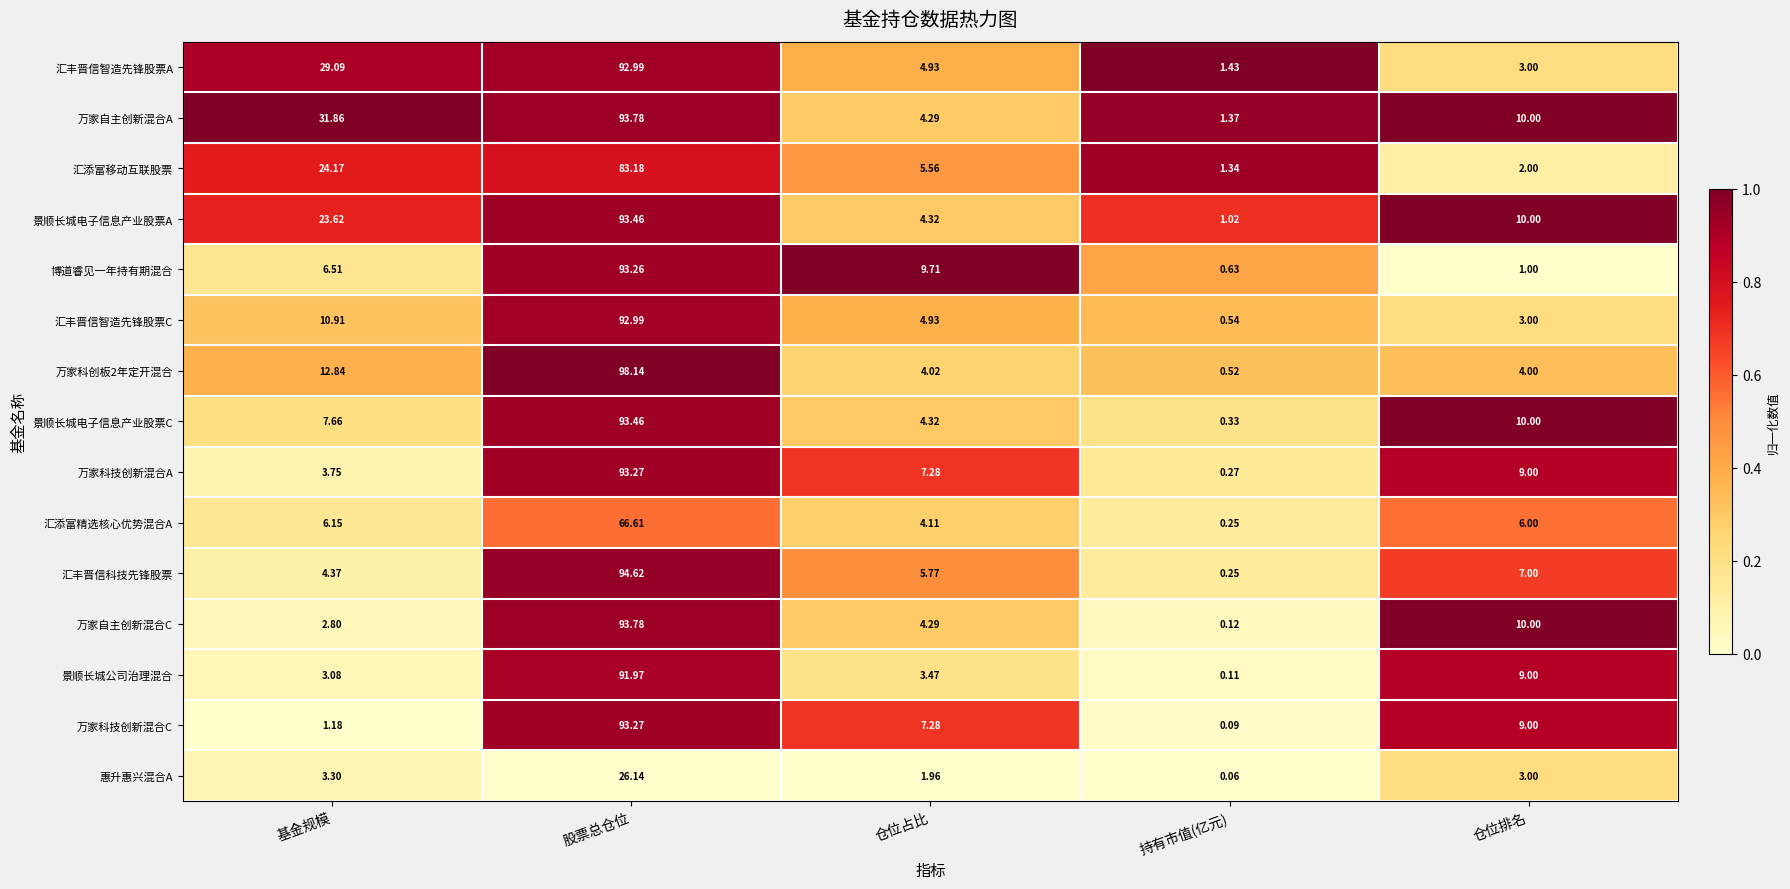

Is the value of 汇丰晋信智造先锋股票C at 基金规模 greater than the value of 万家科技创新混合C at 基金规模?

Yes